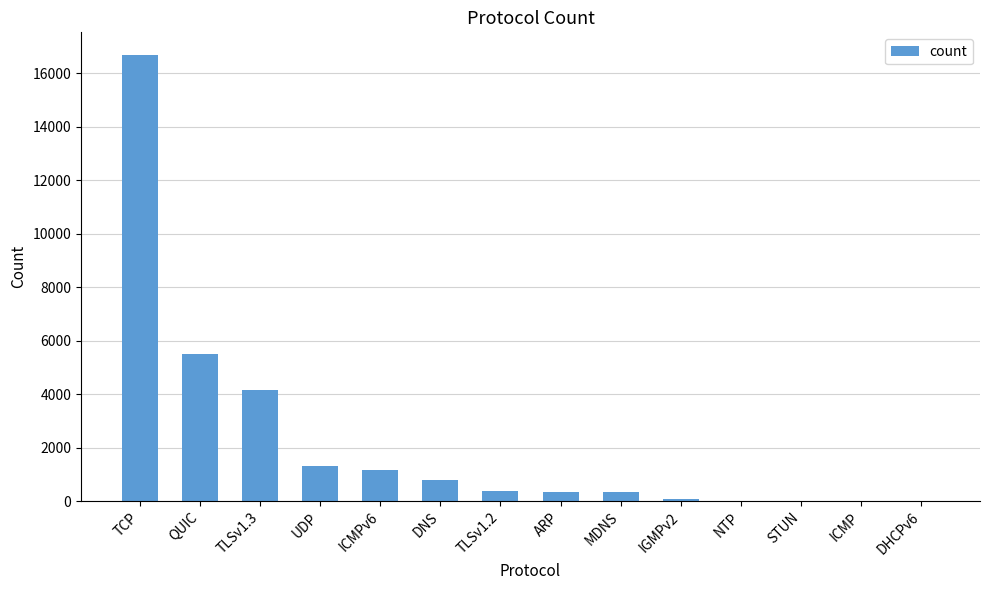

At which category does the chart reach its peak across all series?

TCP